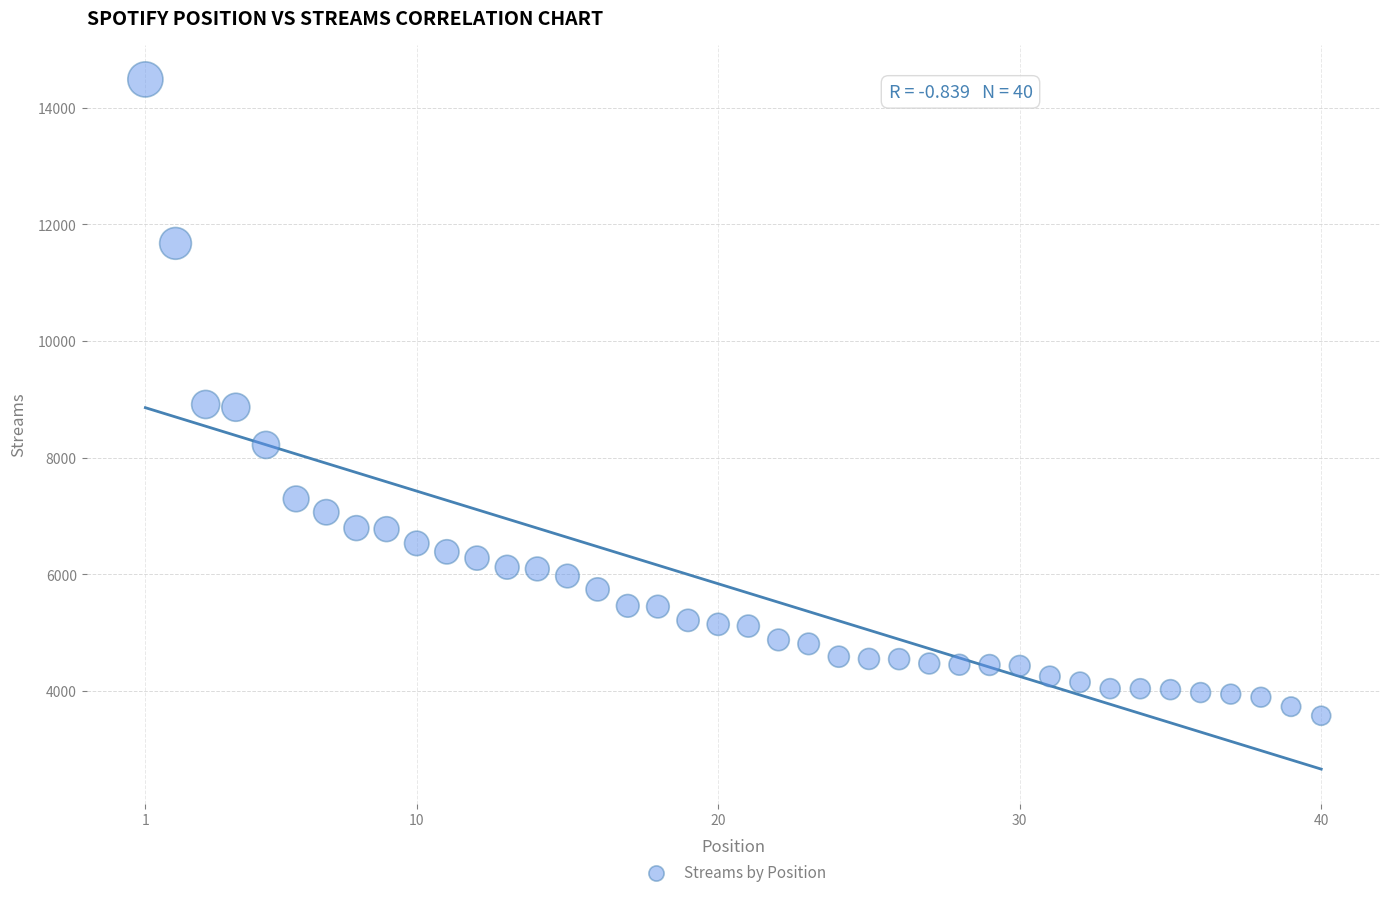

What is the range of X values (max minus min)?

39